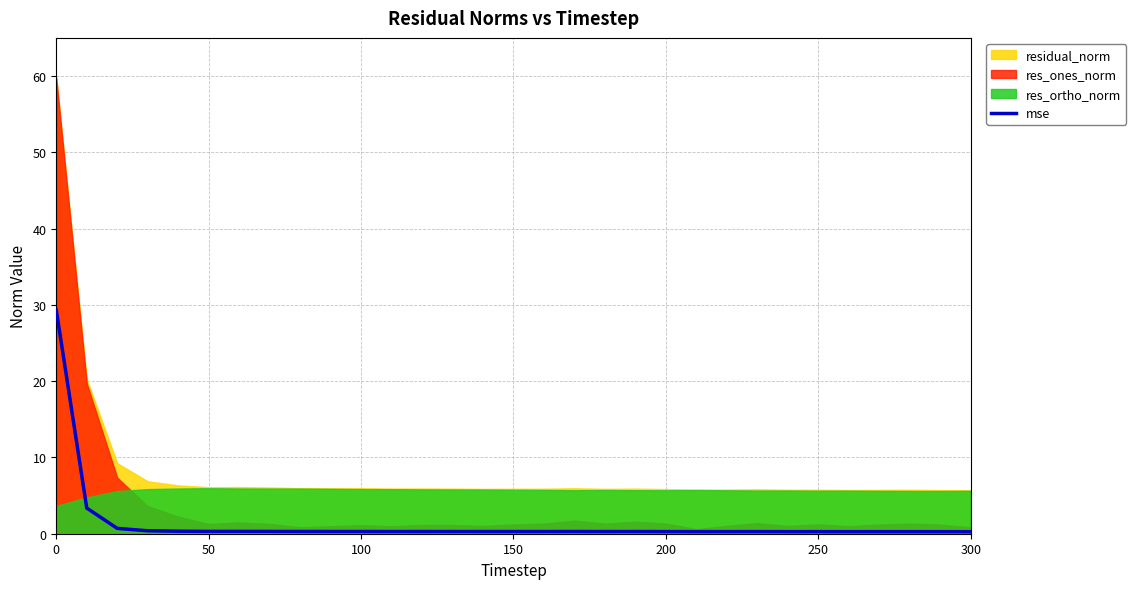

Is it true that mse equals 15.3 at 0?

False